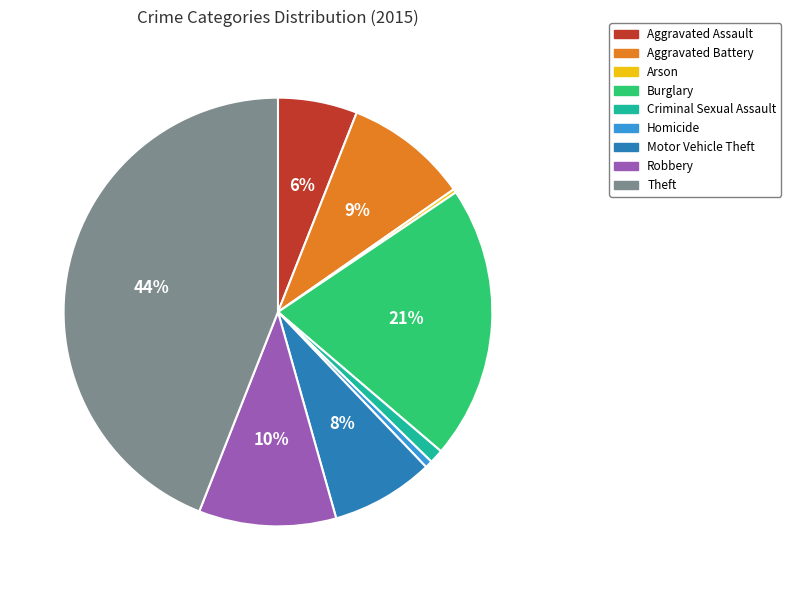

Is the sum of Aggravated Assault and Criminal Sexual Assault greater than half?

No